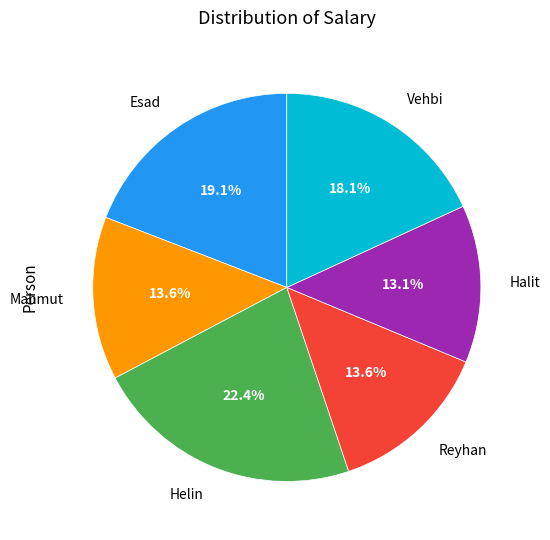

Is there any slice that represents more than half of the pie?

No